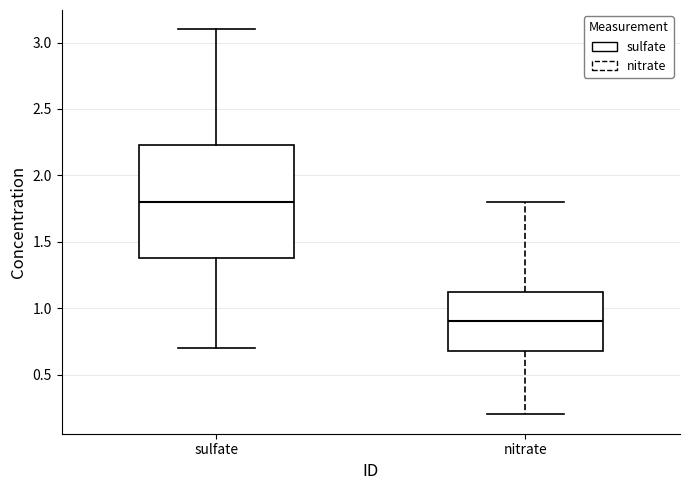

Reading left to right, read every box against the y-axis: the position of its median line, the range the box covers, and the ends of its whiskers. The values are not printed on the chart, so give them approximately, as read against the axis.

sulfate: median 1.80, box 1.40 to 2.25, whiskers 0.70 to 3.10
nitrate: median 0.90, box 0.70 to 1.15, whiskers 0.20 to 1.80